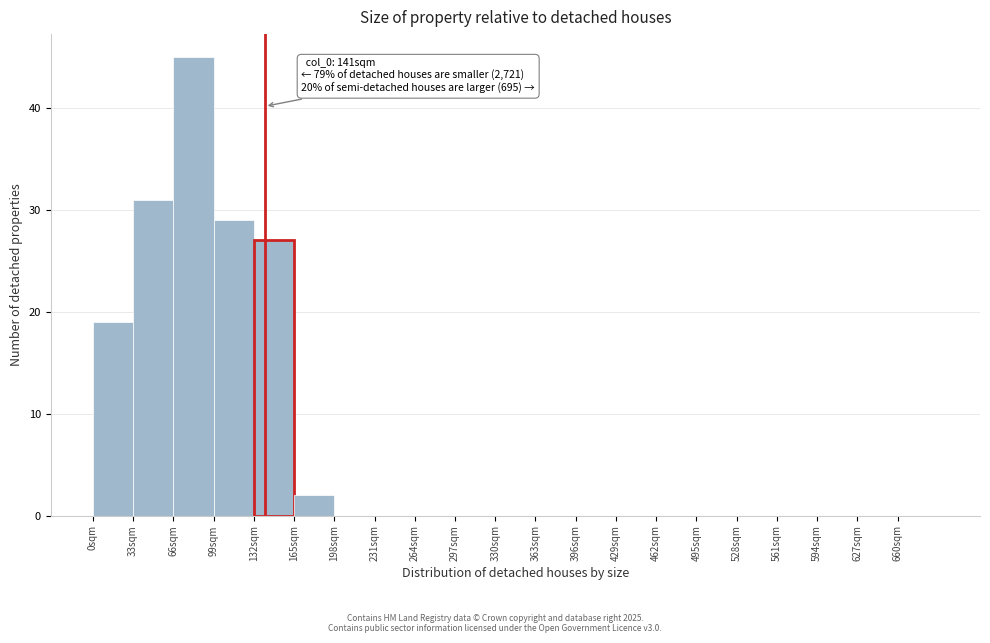

Over which range of the x-axis is the bar tallest?

66 to 99